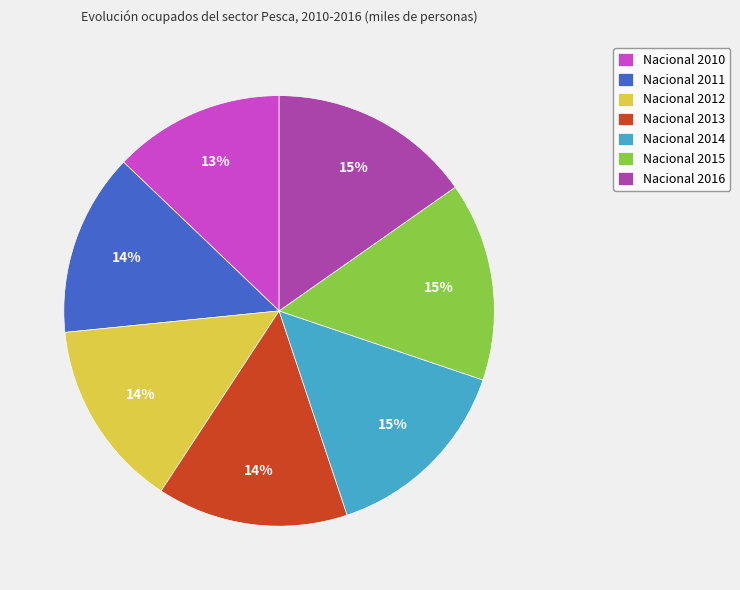

Combined, do Nacional 2014 and Nacional 2012 account for over 50%?

No